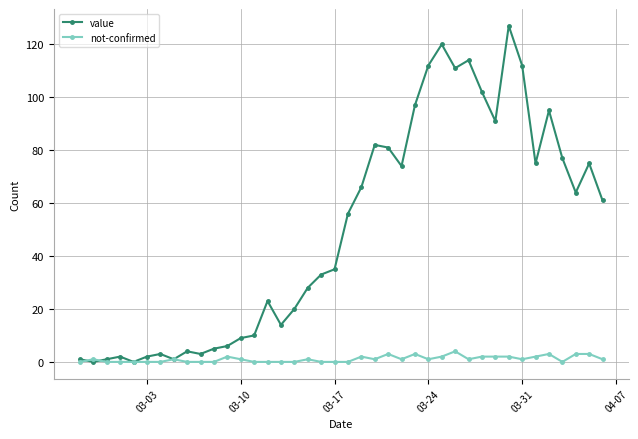

How many series are shown in this chart?

2